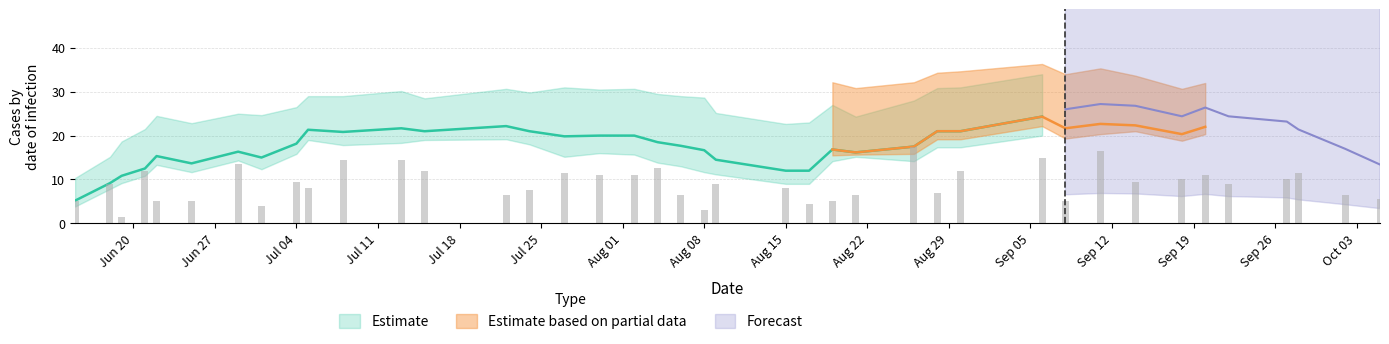

Which has a higher value, 6 or 26?

26